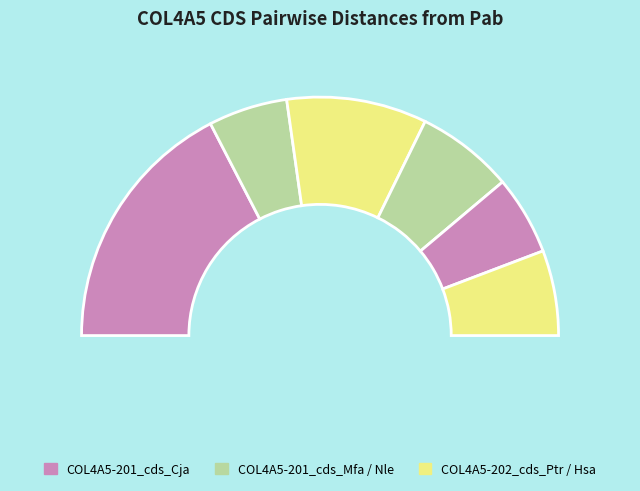

Is there a majority slice in this chart?

No